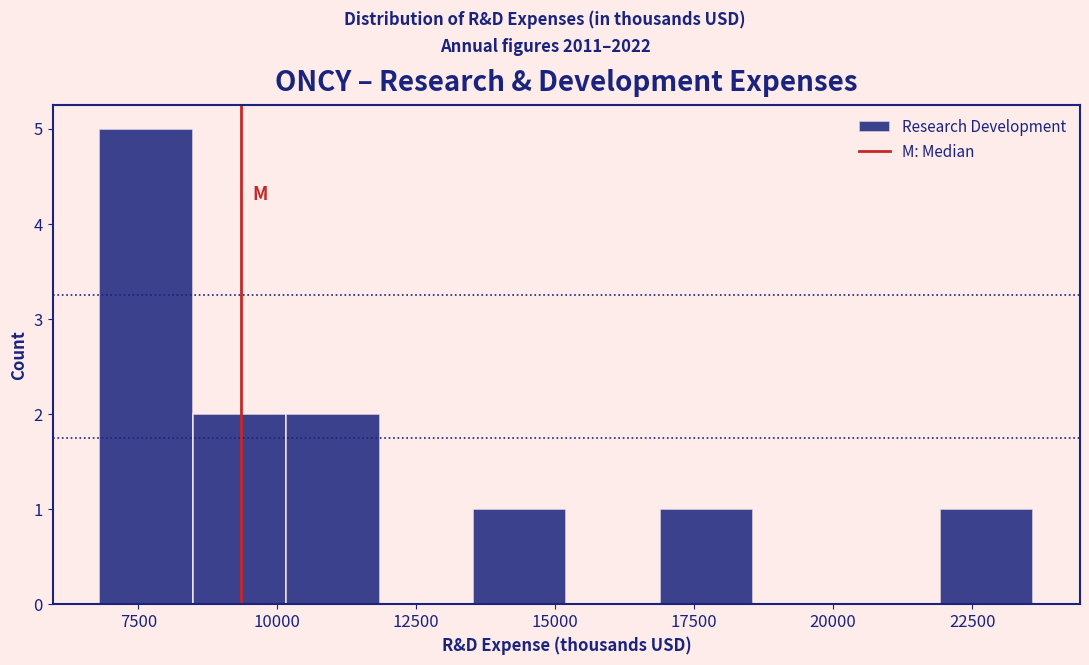

Around what value on the x-axis is the tallest bar? Give the approximate position of its centre, as read against the axis.

7500